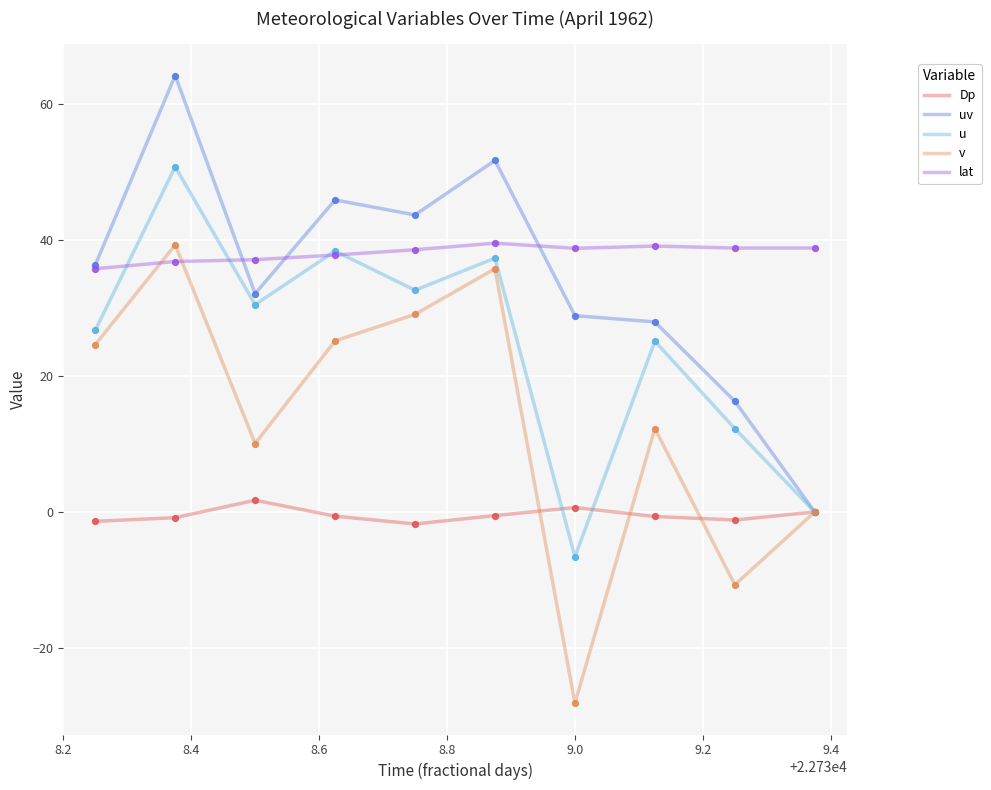

What is the smallest value displayed?

-28.1